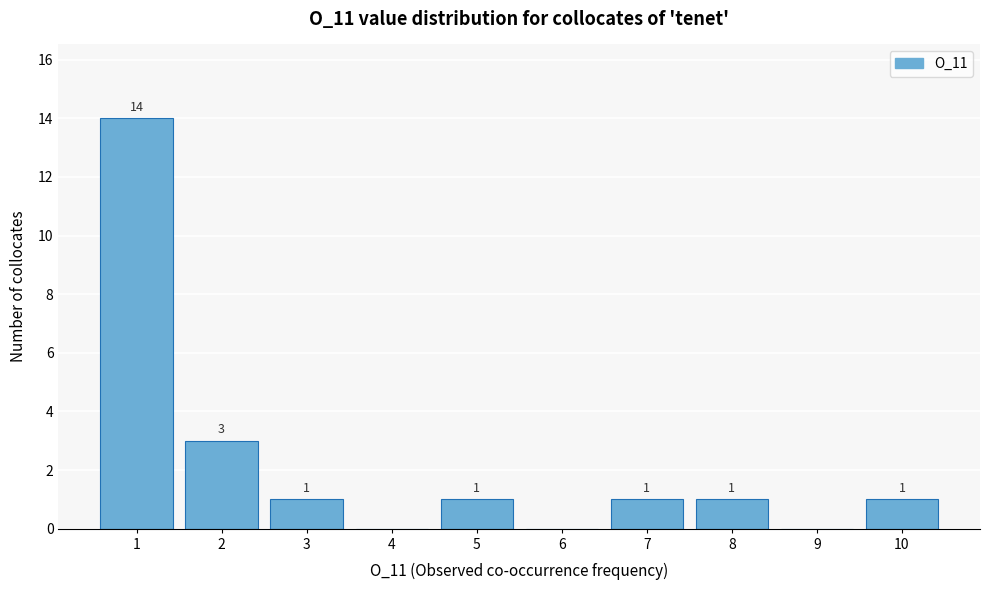

Reading left to right, what are all the values shown in this chart?

1=14	2=3	3=1	4=0	5=1	6=0	7=1	8=1	9=0	10=1